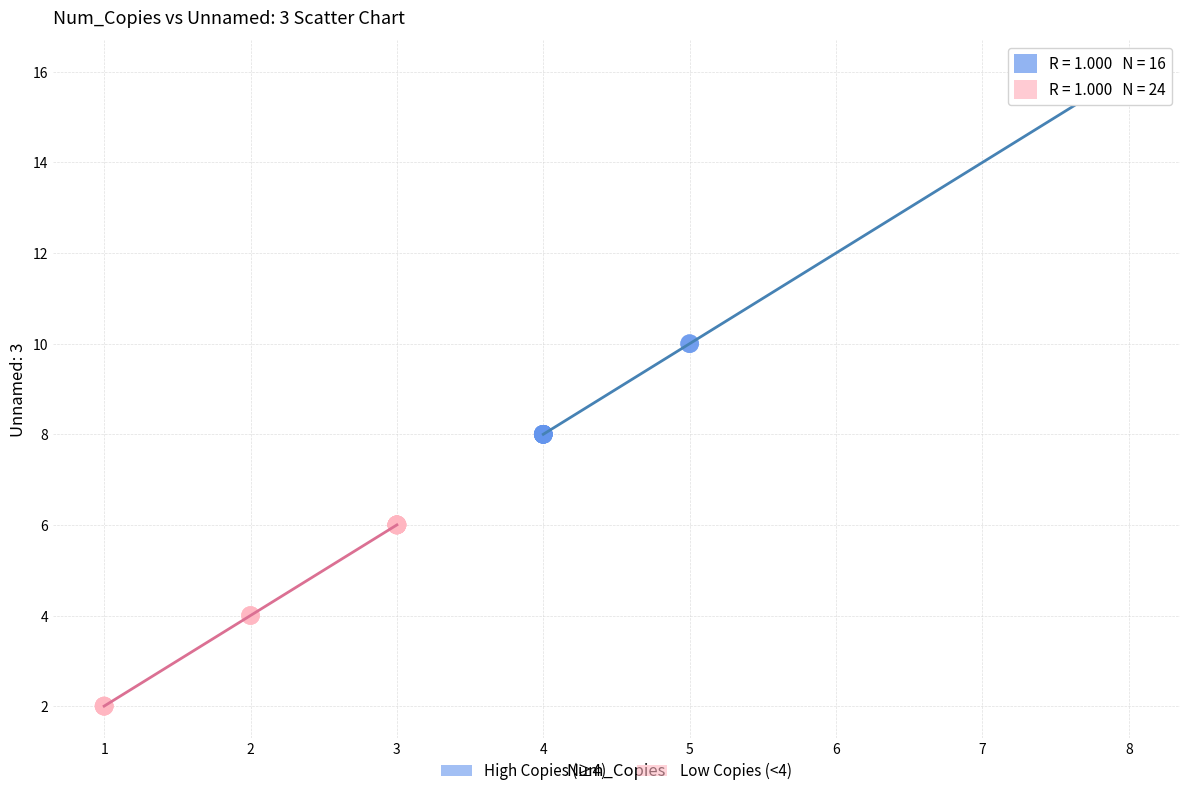

Which series reaches the minimum Y coordinate?

Low Copies (<4)